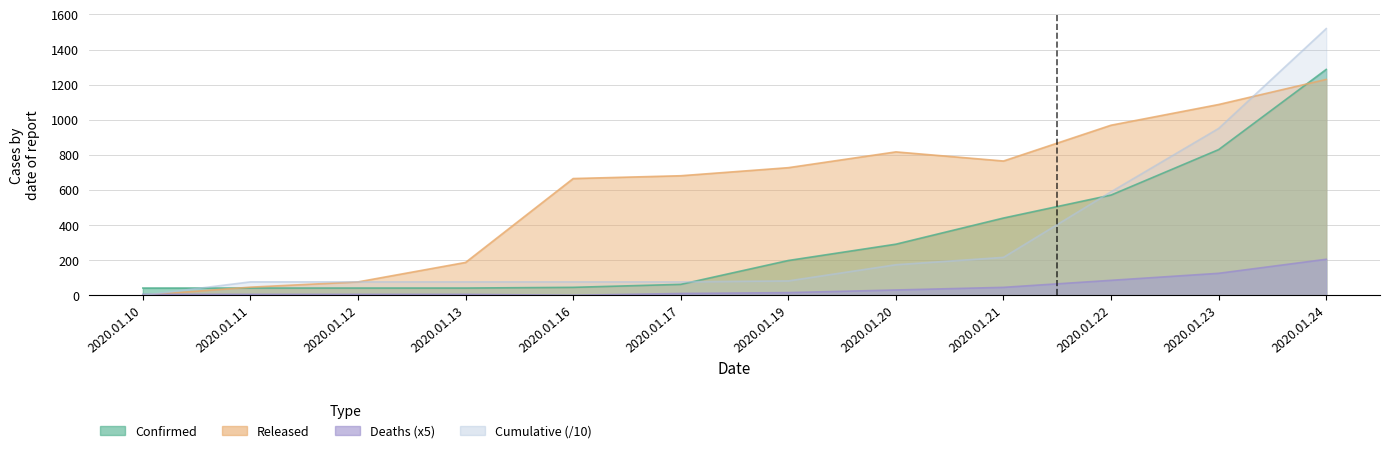

At which label does Released reach its peak?

2020.01.24